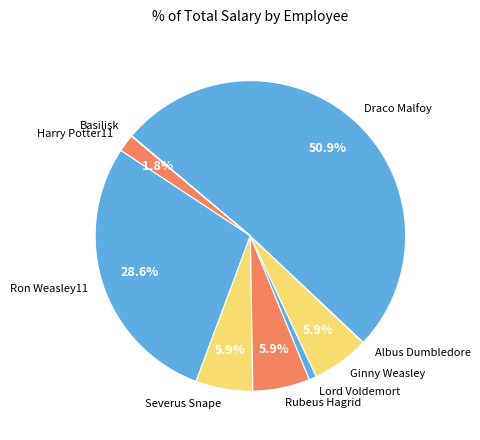

What percentage is NOT represented by Rubeus Hagrid?

94.1%